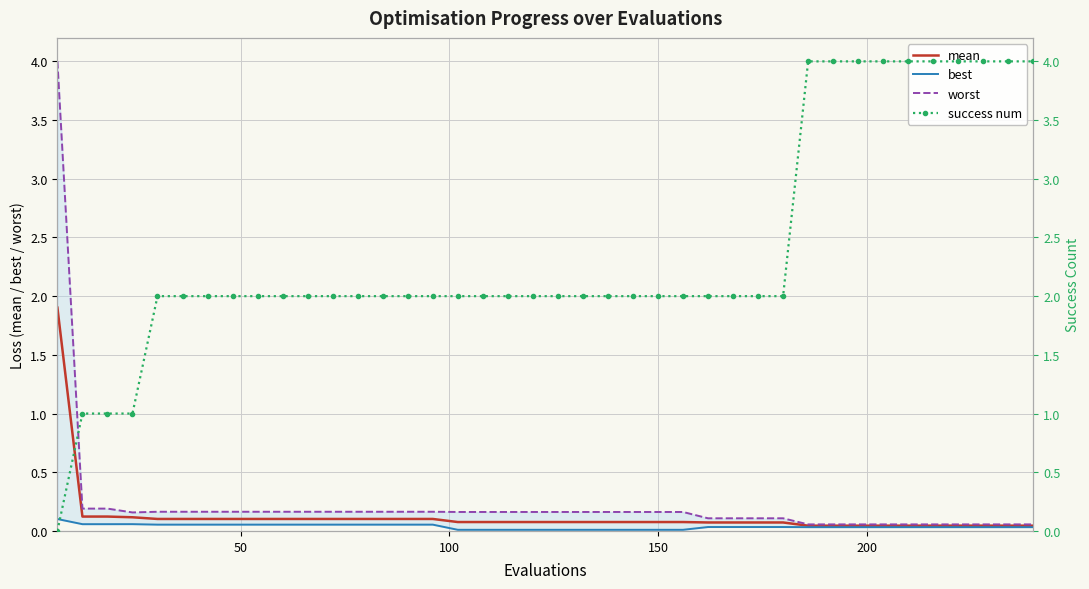

Is it true that mean equals 0.2 at 8?

False